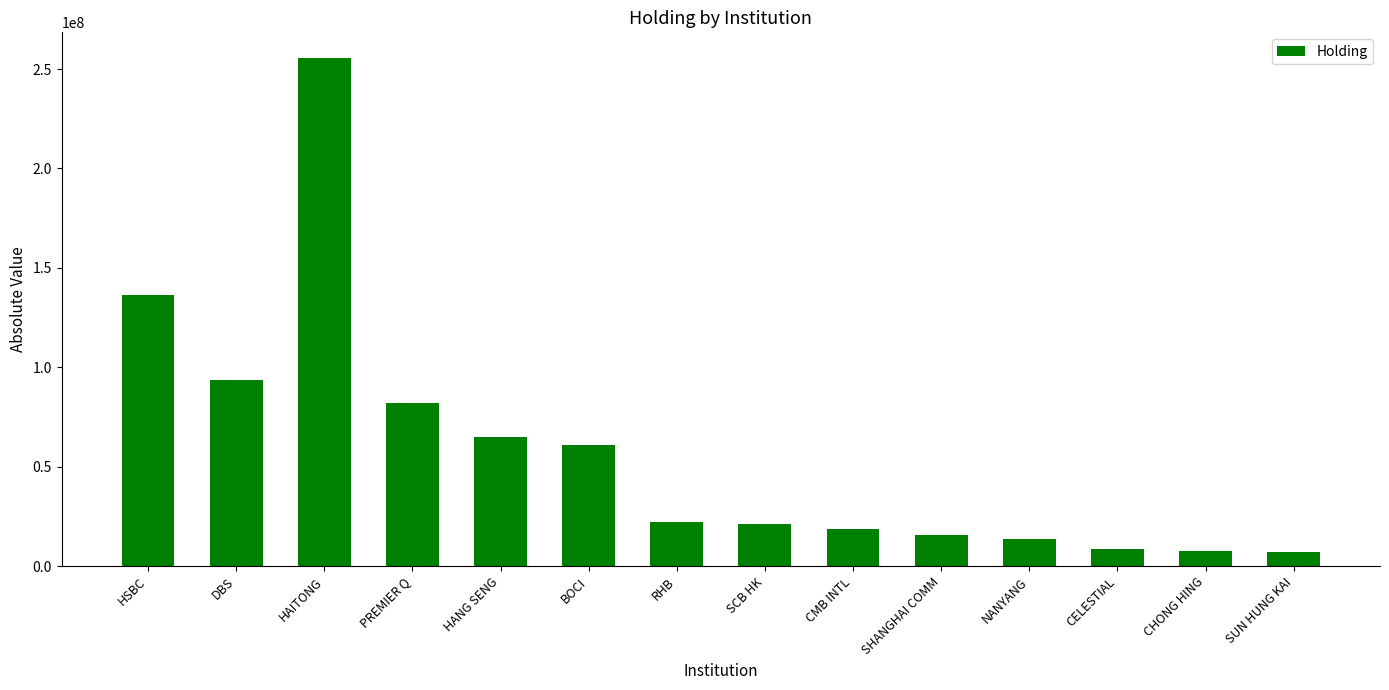

What is the average value?

57756369